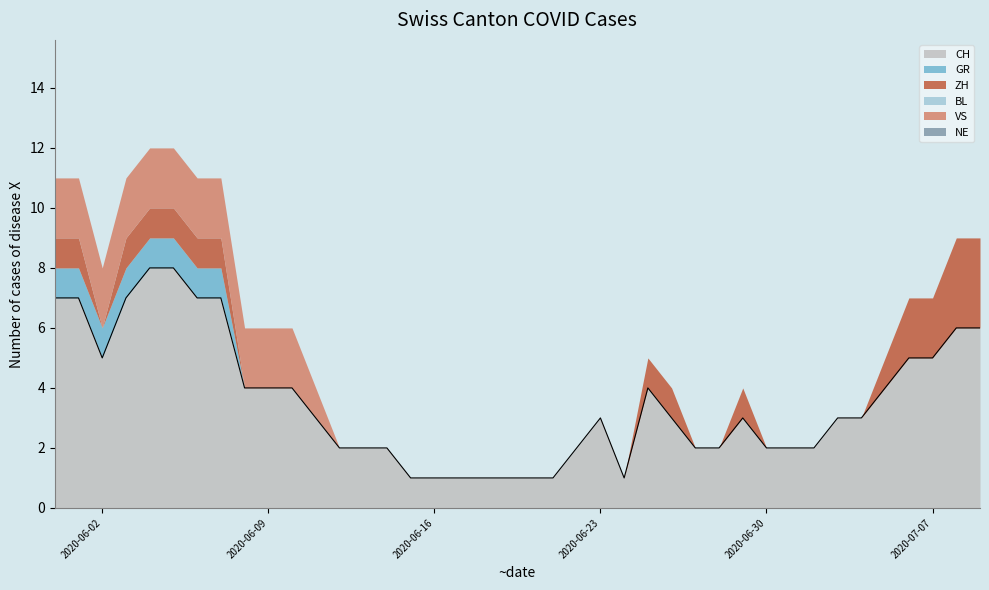

True or false: BL and CH cross at least once.

False